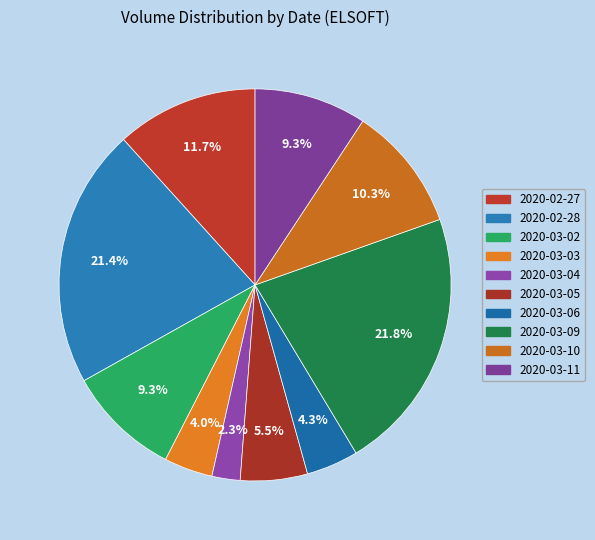

How many segments does this pie chart have?

10